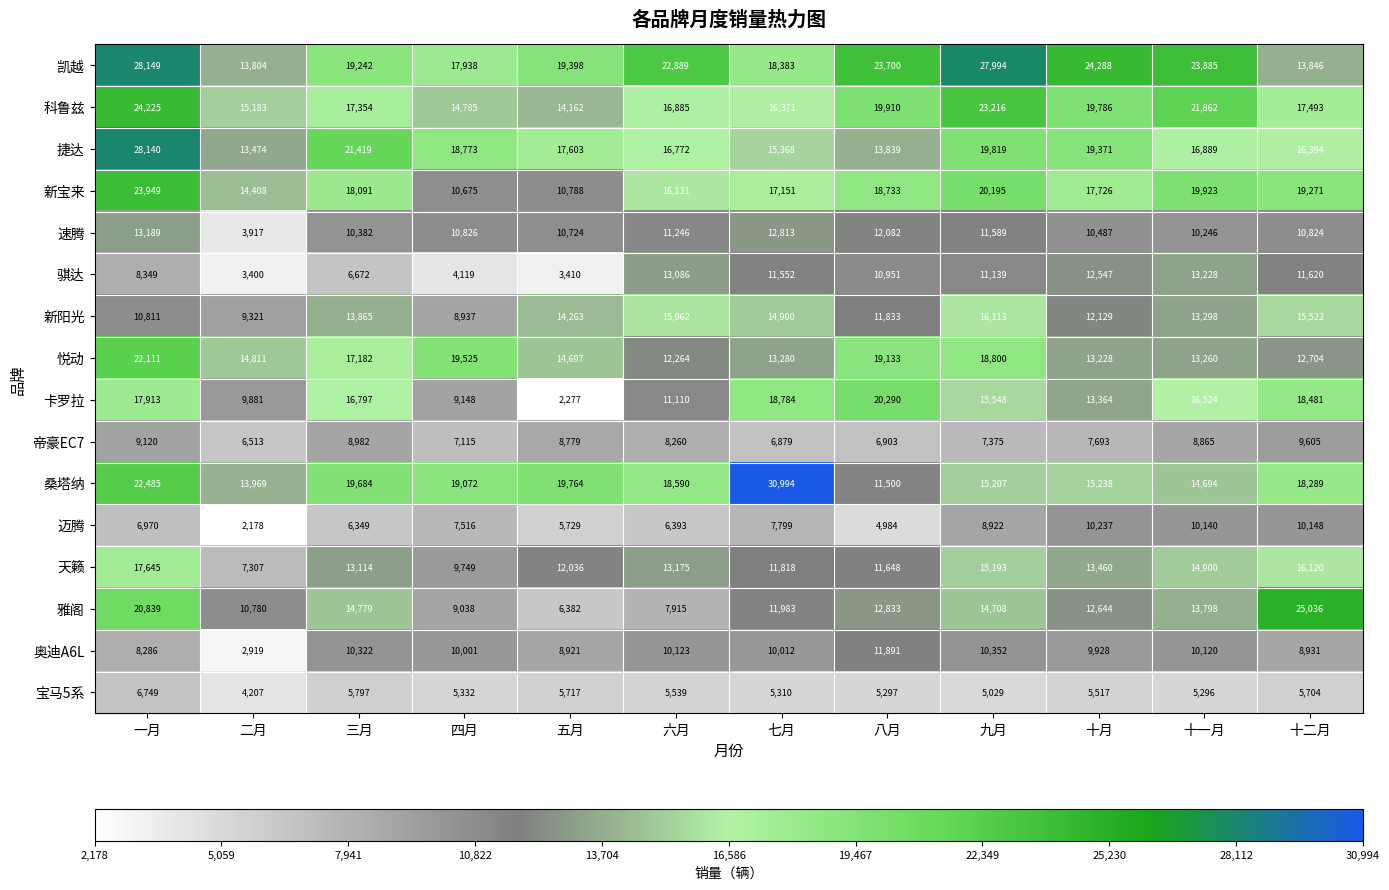

At which label is 天籁 closest to 12476?

五月